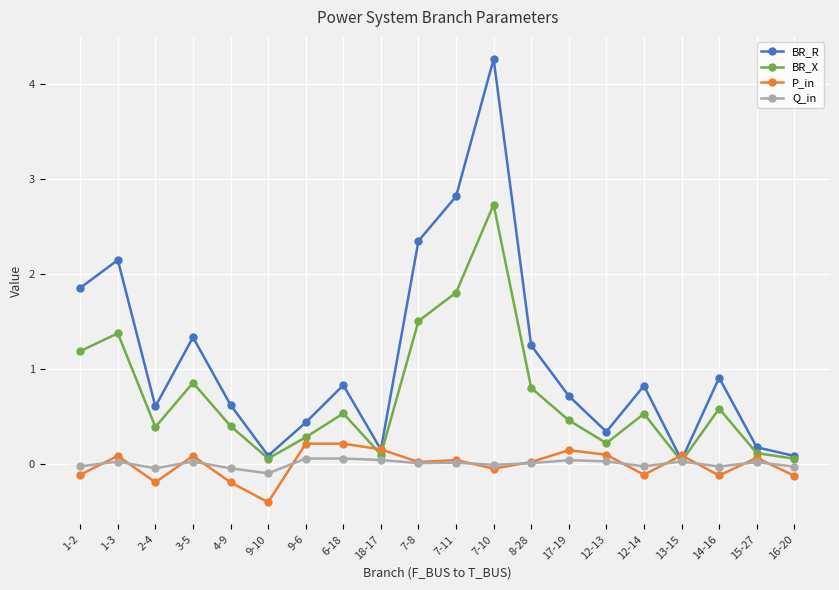

True or false: P_in has more than 0 points higher than both neighbors.

True